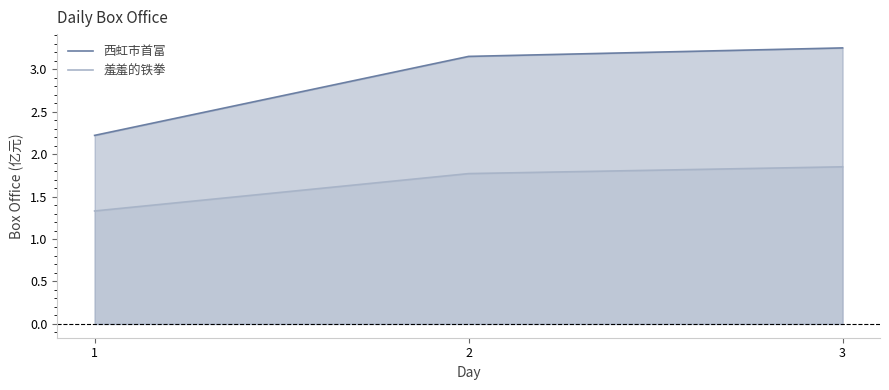

At which label is 西虹市首富 closest to 2?

1